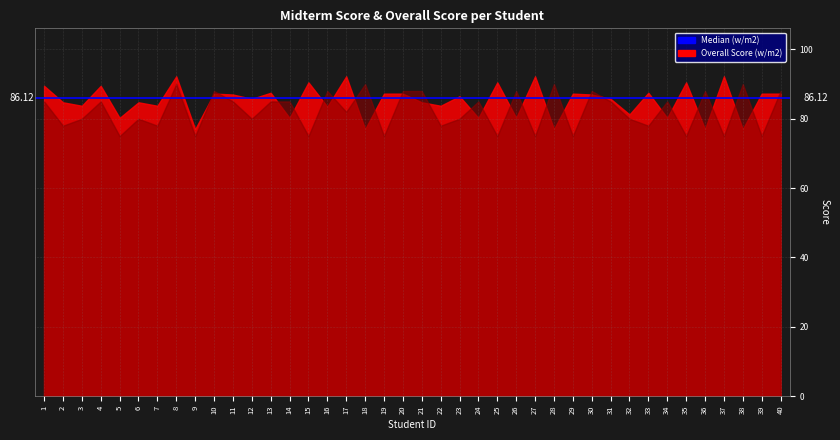

What is the sum of the Midterm Score values at 15 and 17?

157.0